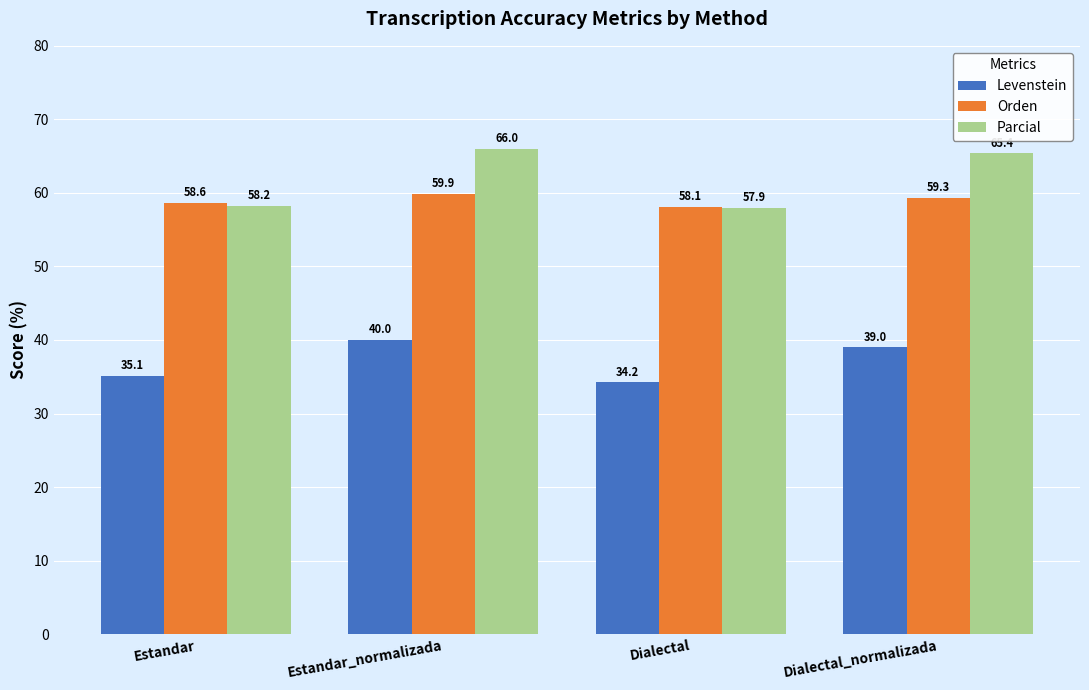

At which label does Orden reach its minimum?

Dialectal